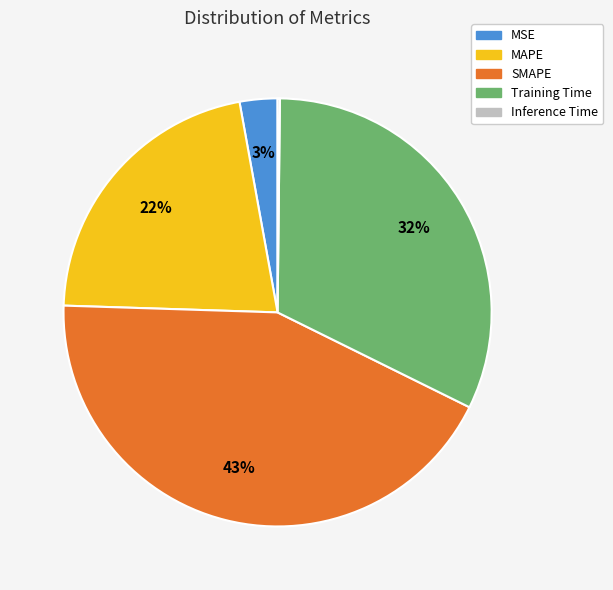

Is MAPE the majority of the pie?

No